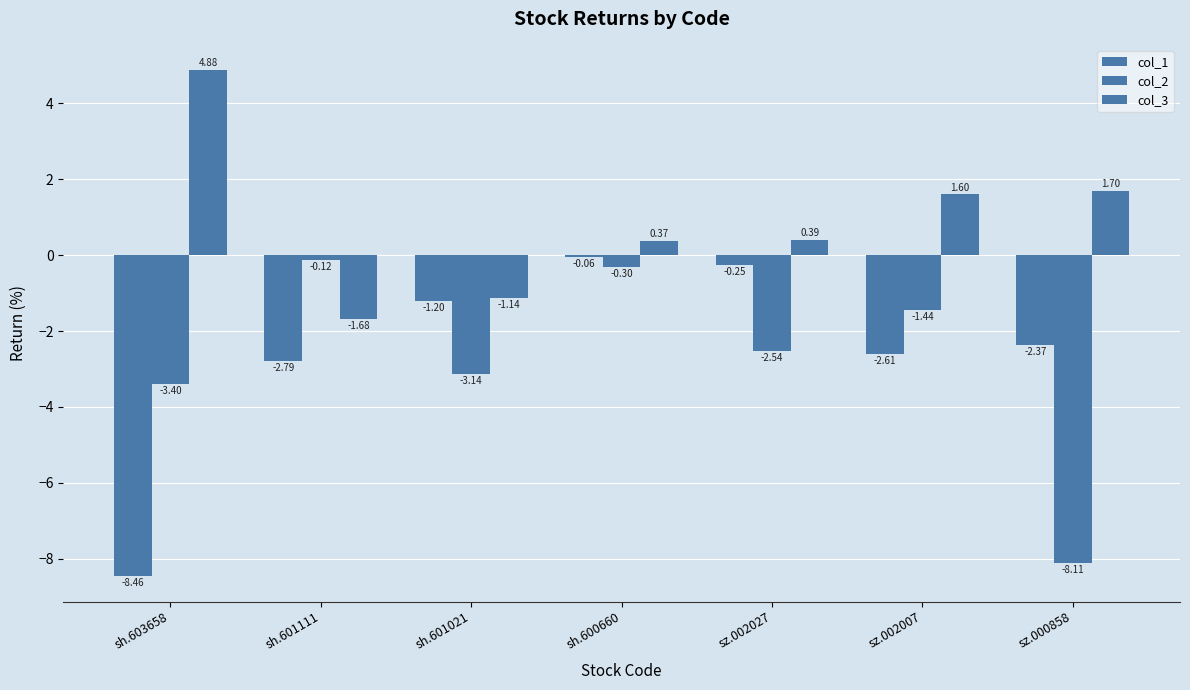

Are the bars horizontal?

No